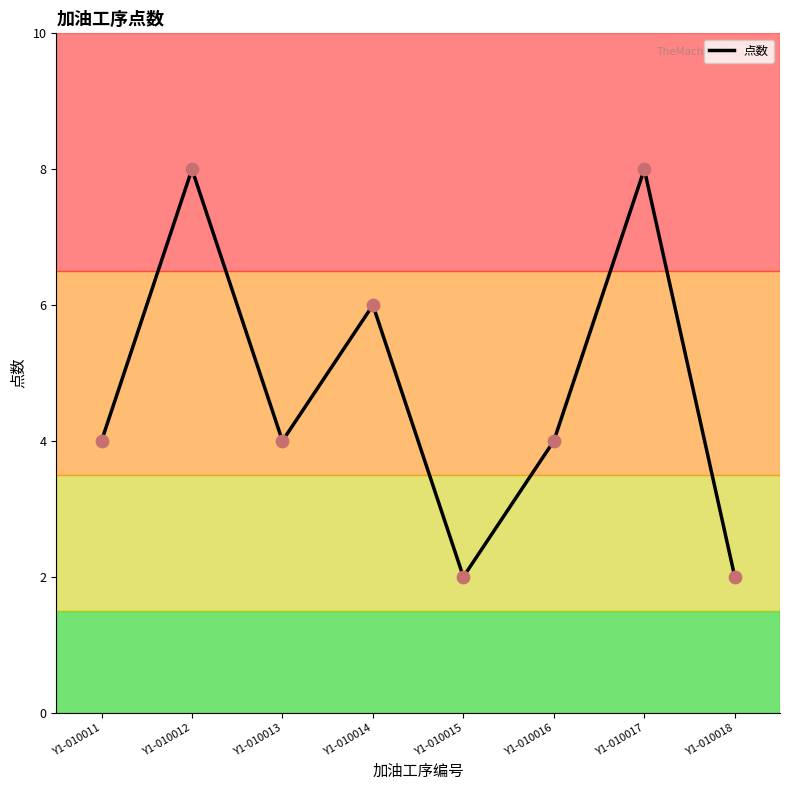

What is the change in value from Y1-010017 to Y1-010018?

-6